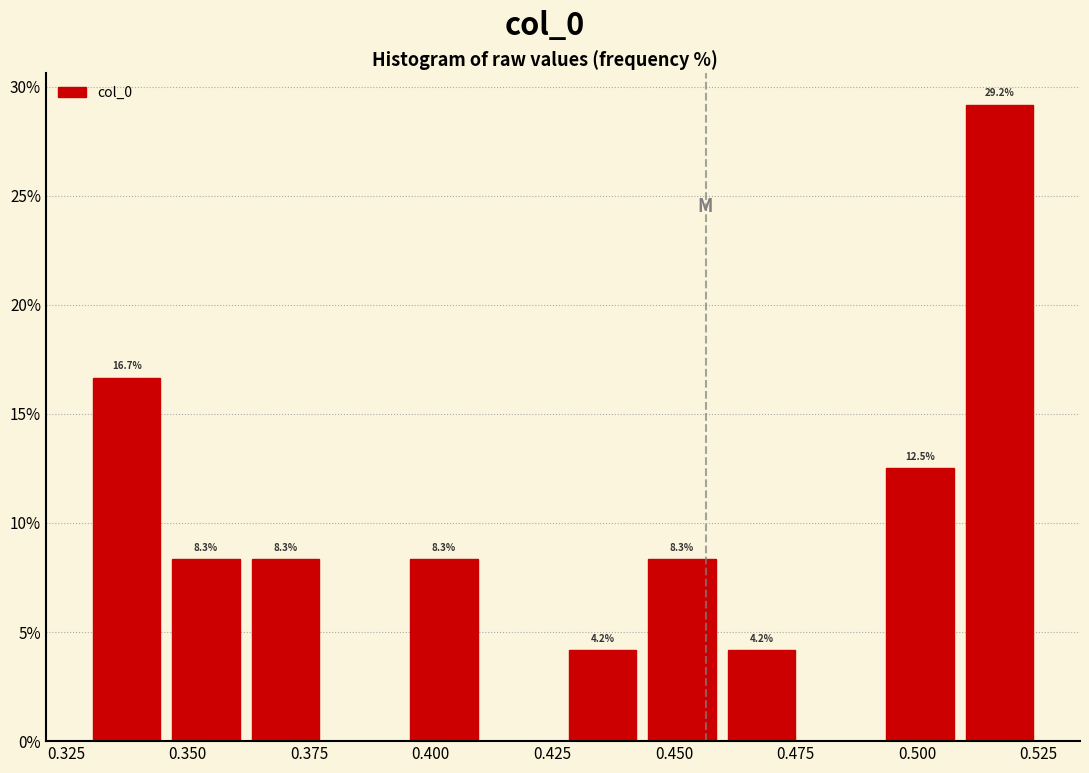

Read against the x-axis, roughly where is the centre of the tallest bar?

0.515